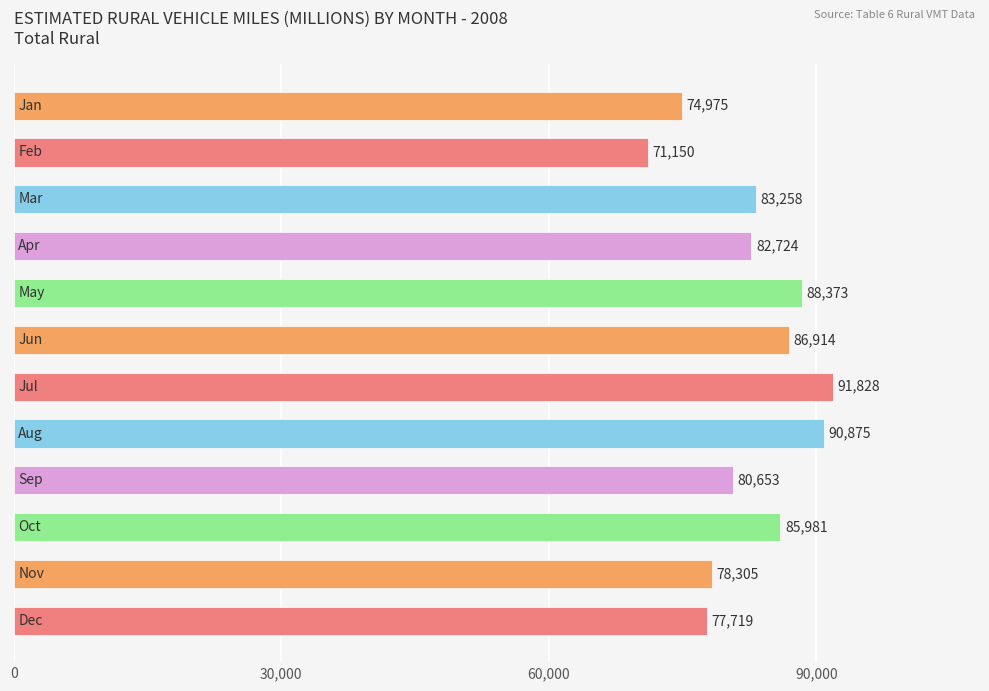

What is the minimum value shown in the chart?

71150